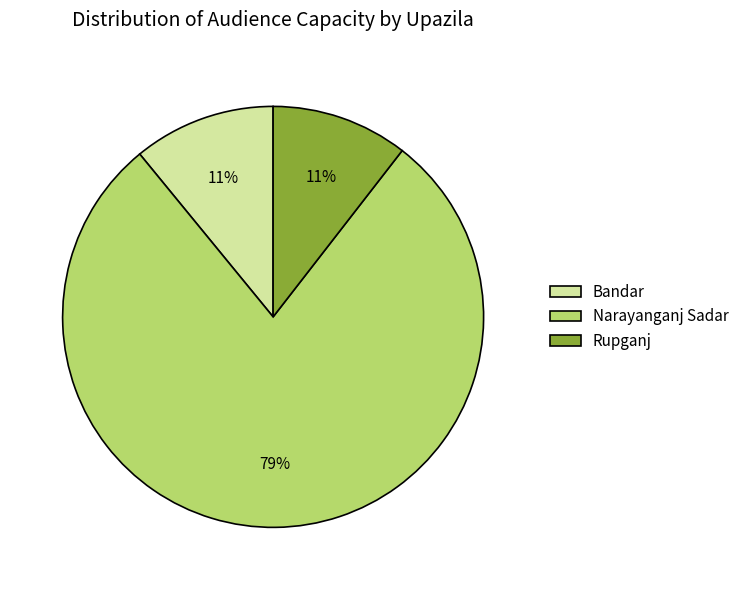

Which category has the biggest portion of the pie?

Narayanganj Sadar